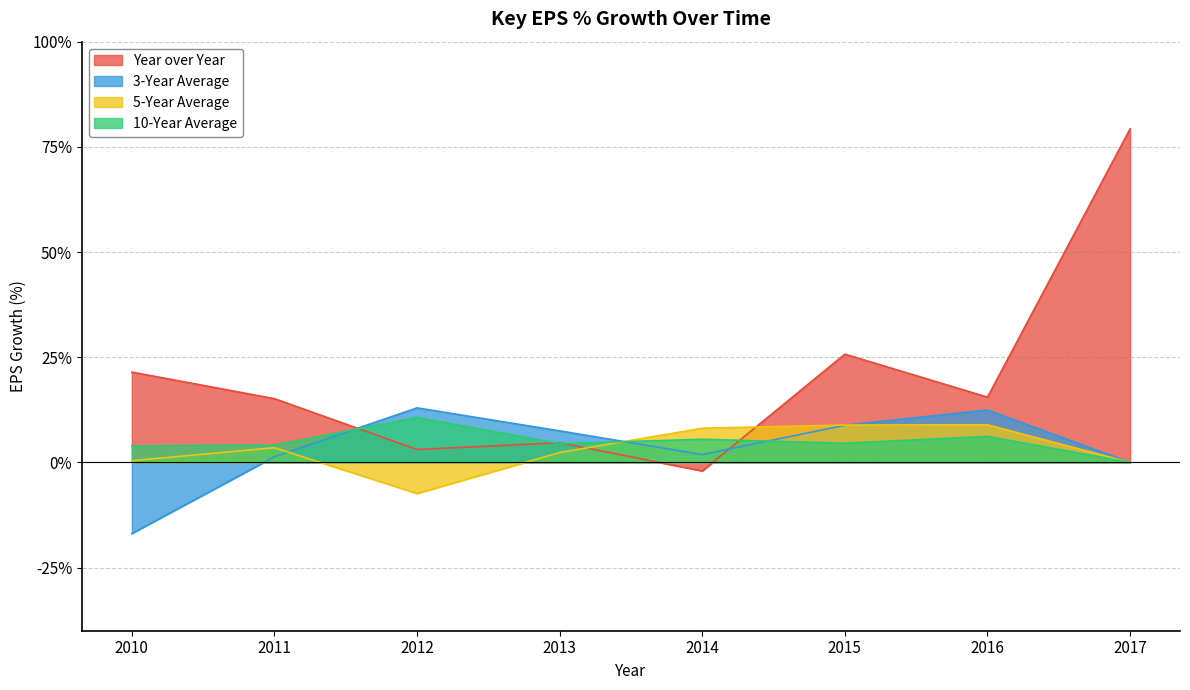

Which series has the largest range (max minus min)?

Year over Year